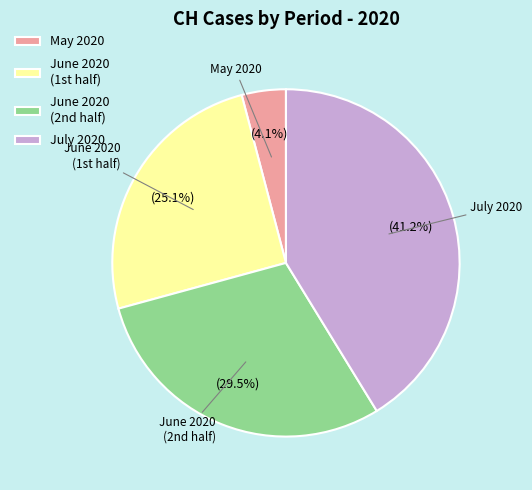

What is the largest slice in the pie chart?

July 2020